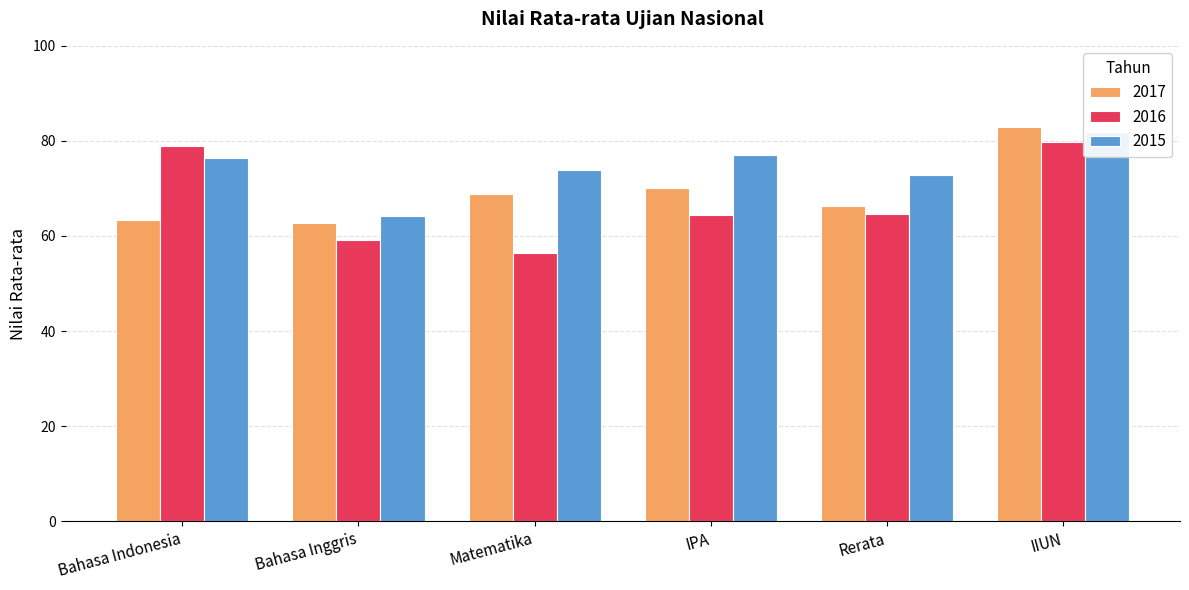

What is the sum of all 2017 values?

414.4